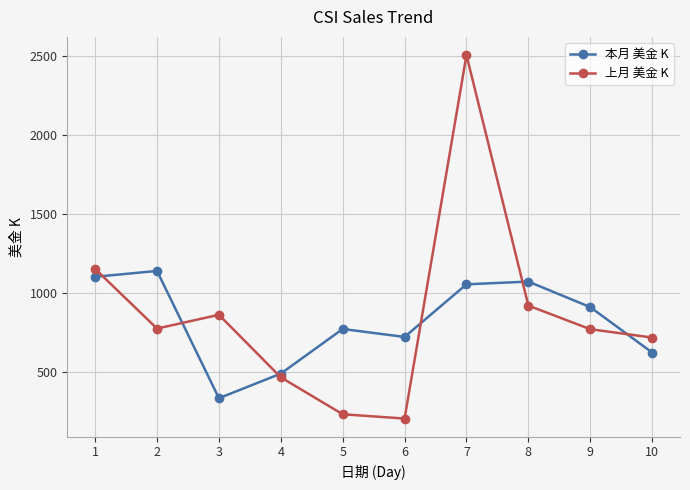

Does the chart display data point markers on the line(s)?

Yes